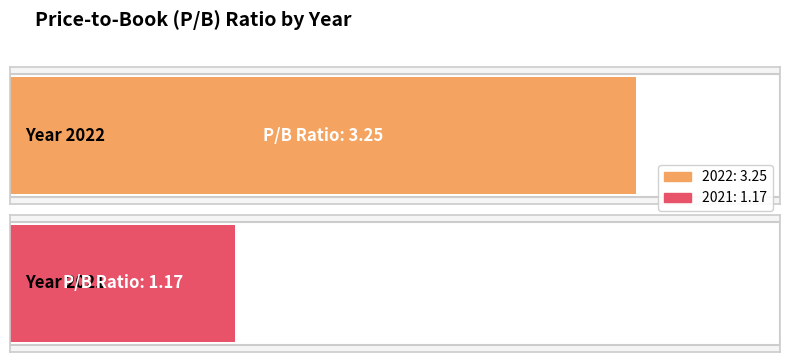

What is the change in value from 2022 to 2021?

-2.1